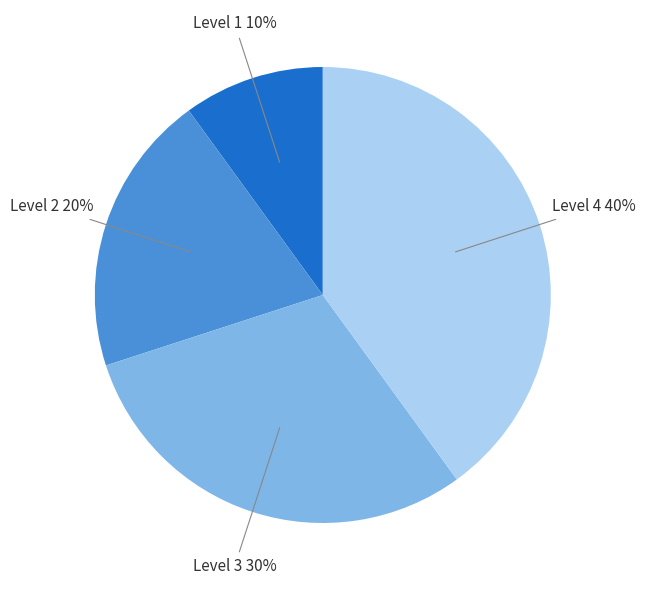

Approximately how many times larger is the value at Level 1 compared to Level 3?

0.3